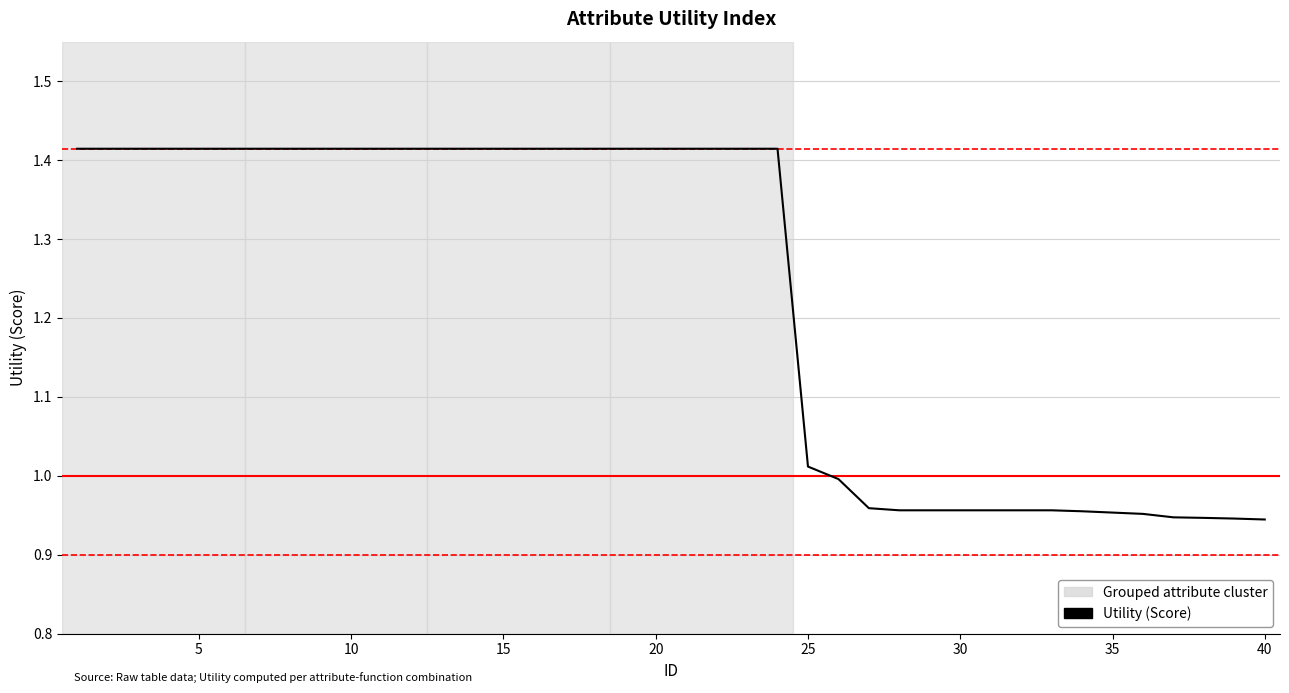

What is the average value?

1.2